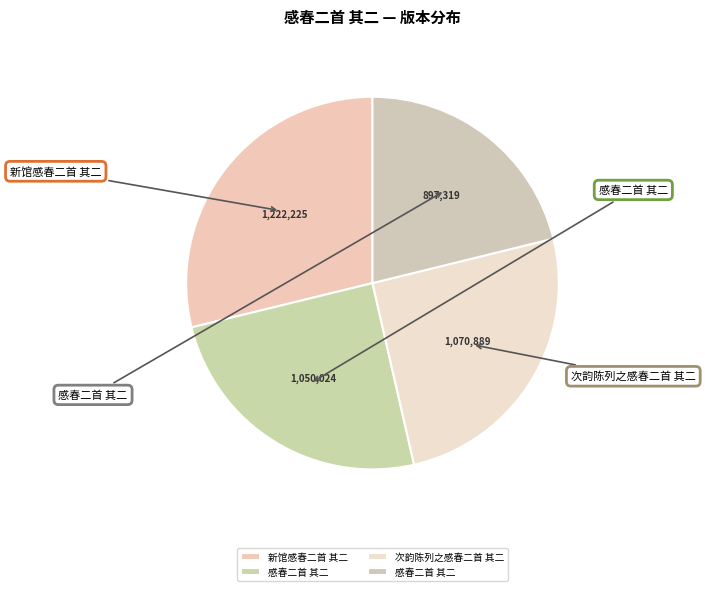

How many slices are in this pie chart?

4